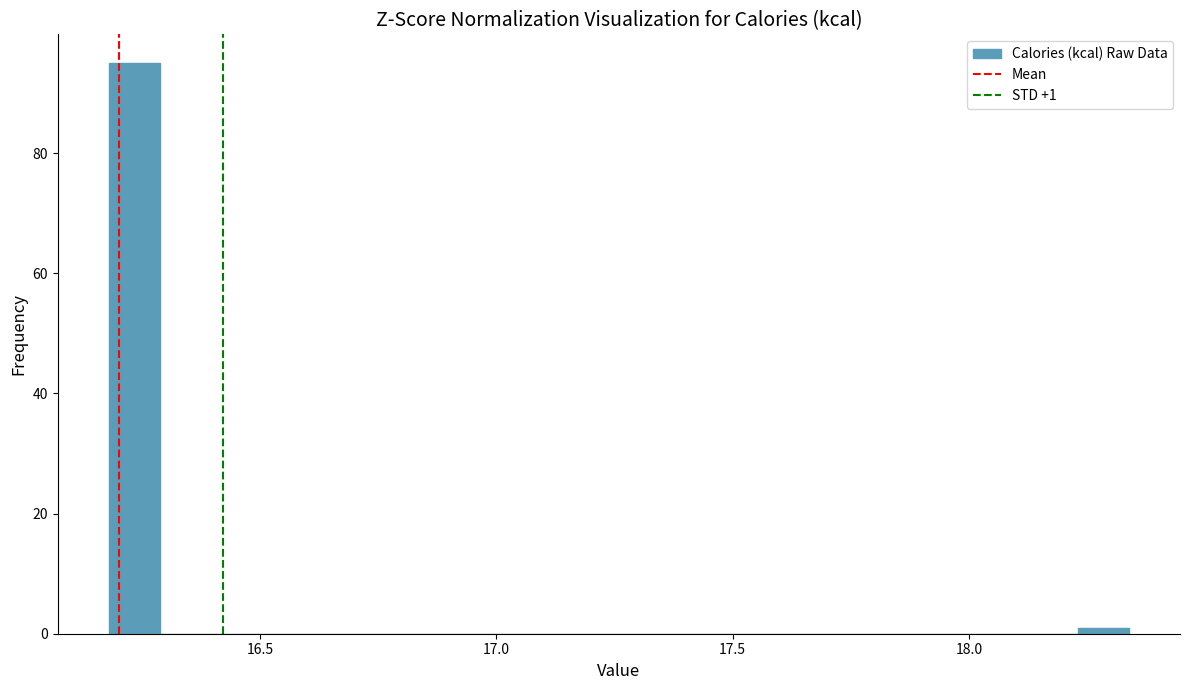

Around what value on the x-axis is the tallest bar? Give the approximate position of its centre, as read against the axis.

16.25